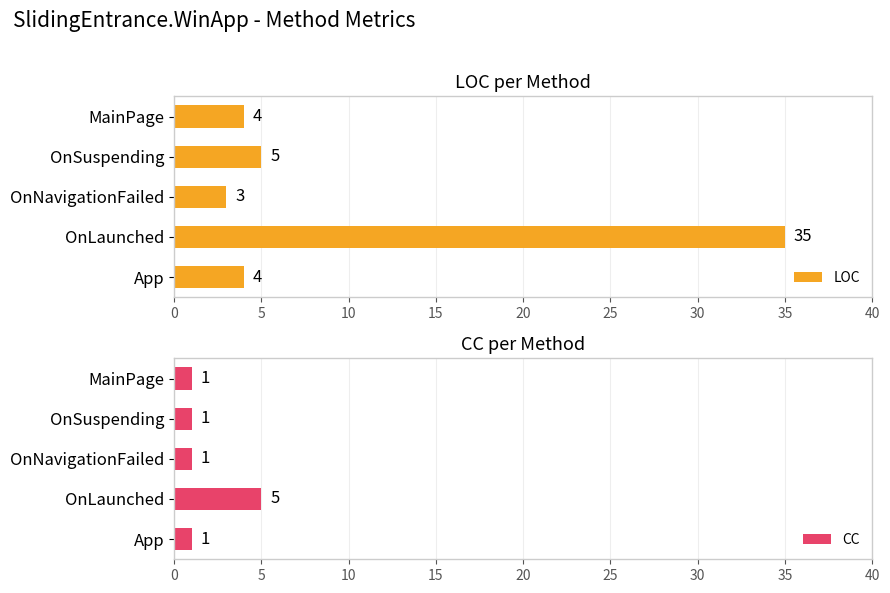

Reading left to right, extract all data points from this chart.

LOC: 4	35	3	5	4
CC: 1	5	1	1	1